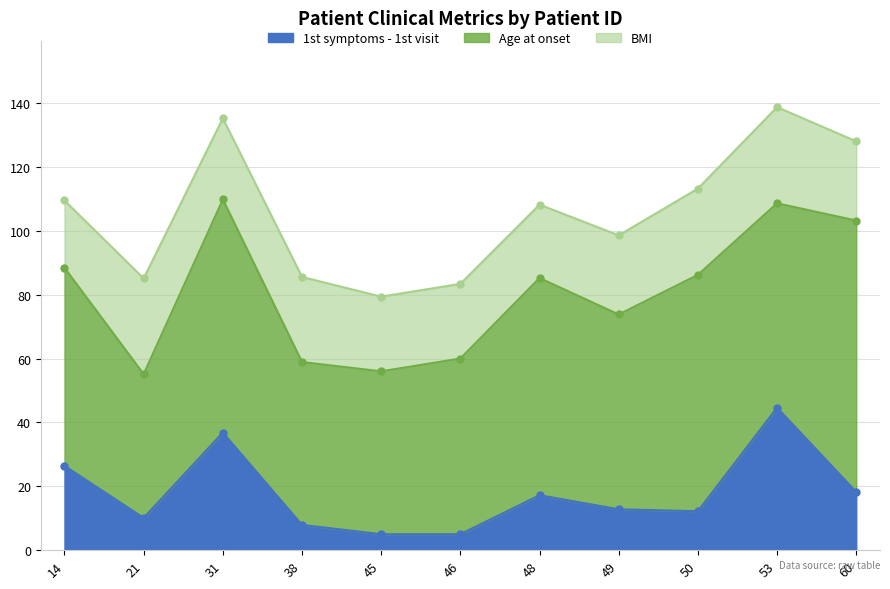

Is the value of Age at onset at 50 greater than the value of BMI at 53?

Yes